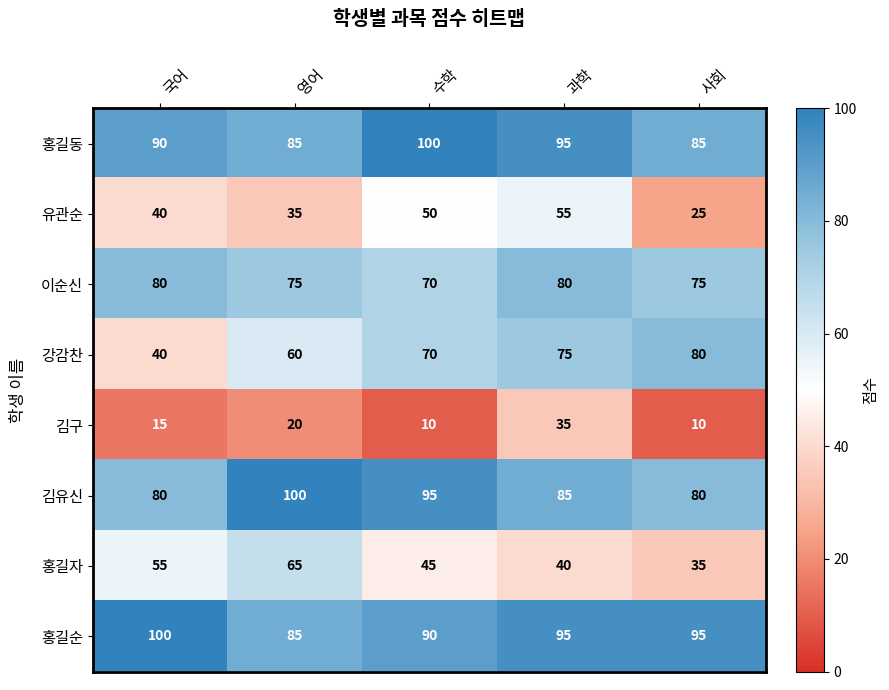

What is the minimum value shown in the chart?

10